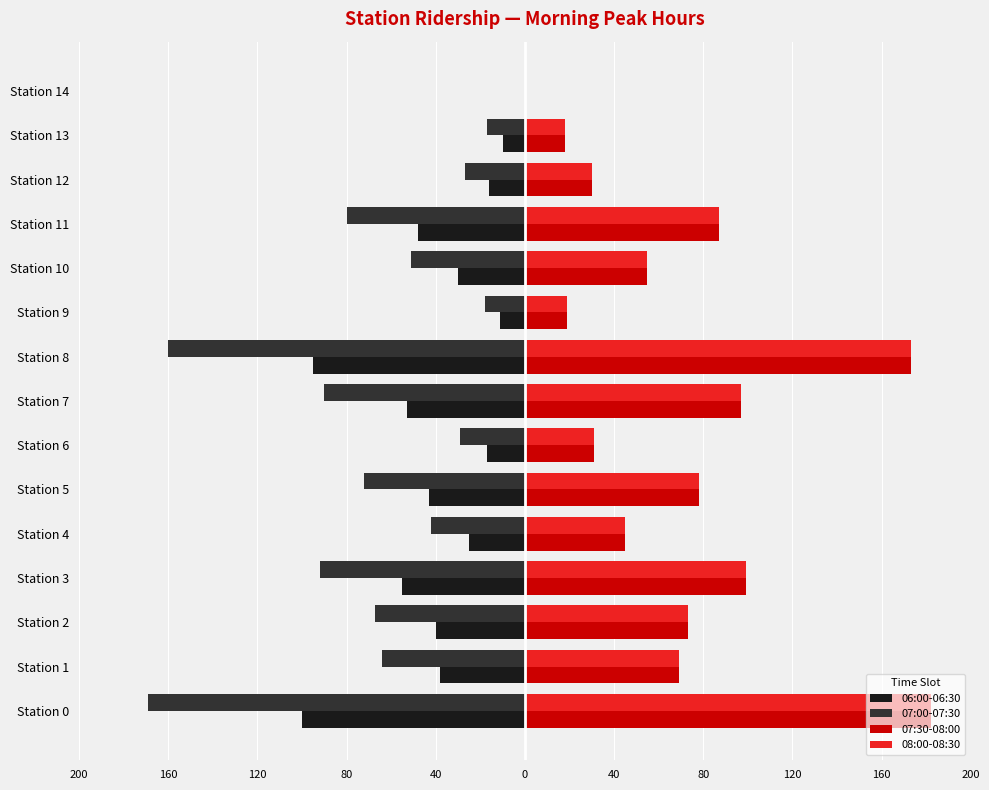

What are all the series names shown in the legend?

06:00-06:30, 07:00-07:30, 07:30-08:00, 08:00-08:30